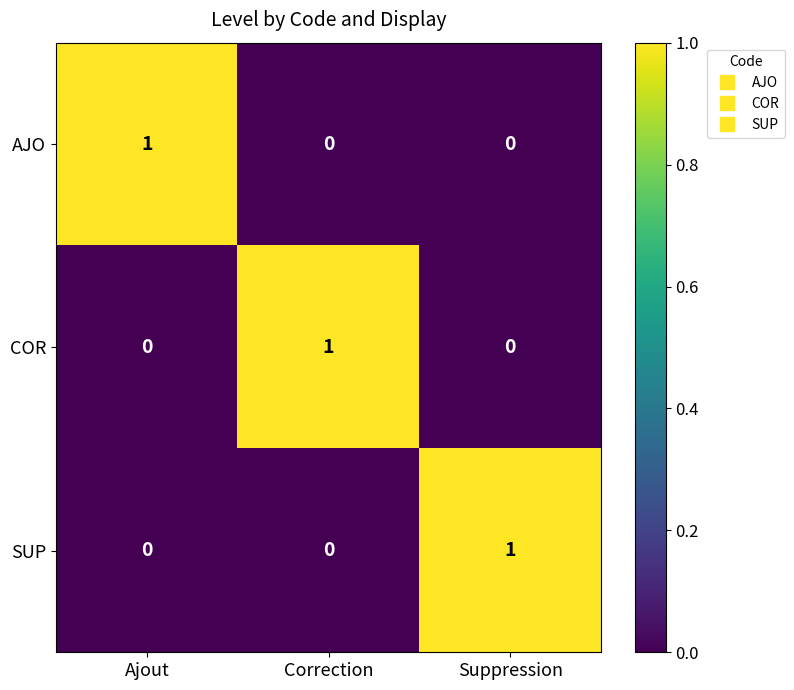

True or false: AJO has a value of 1 at Ajout.

True